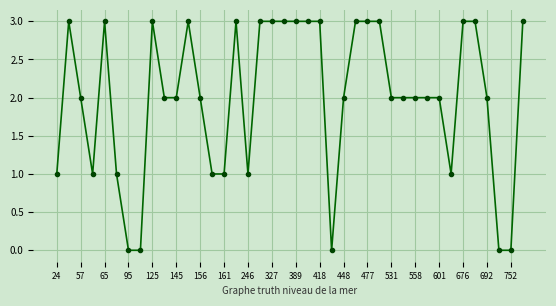

What is the greatest value displayed?

3